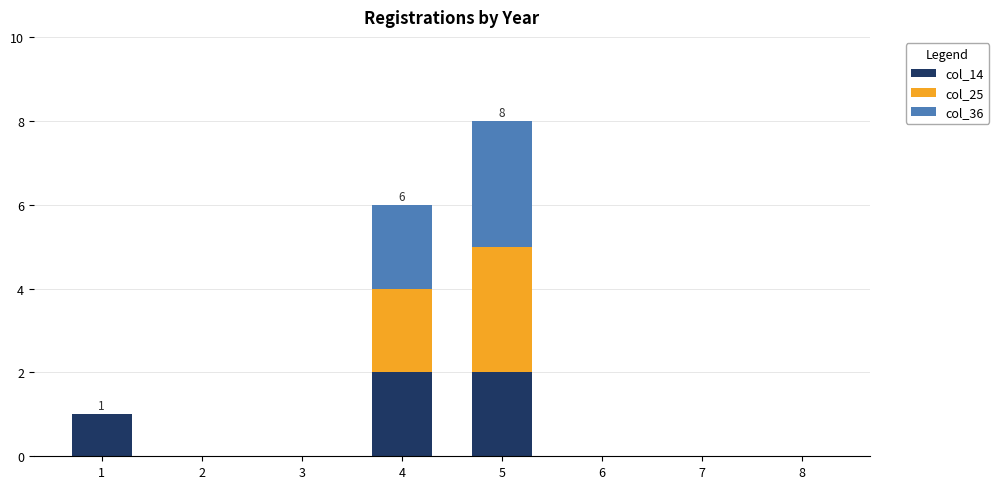

Are the bars horizontal?

No